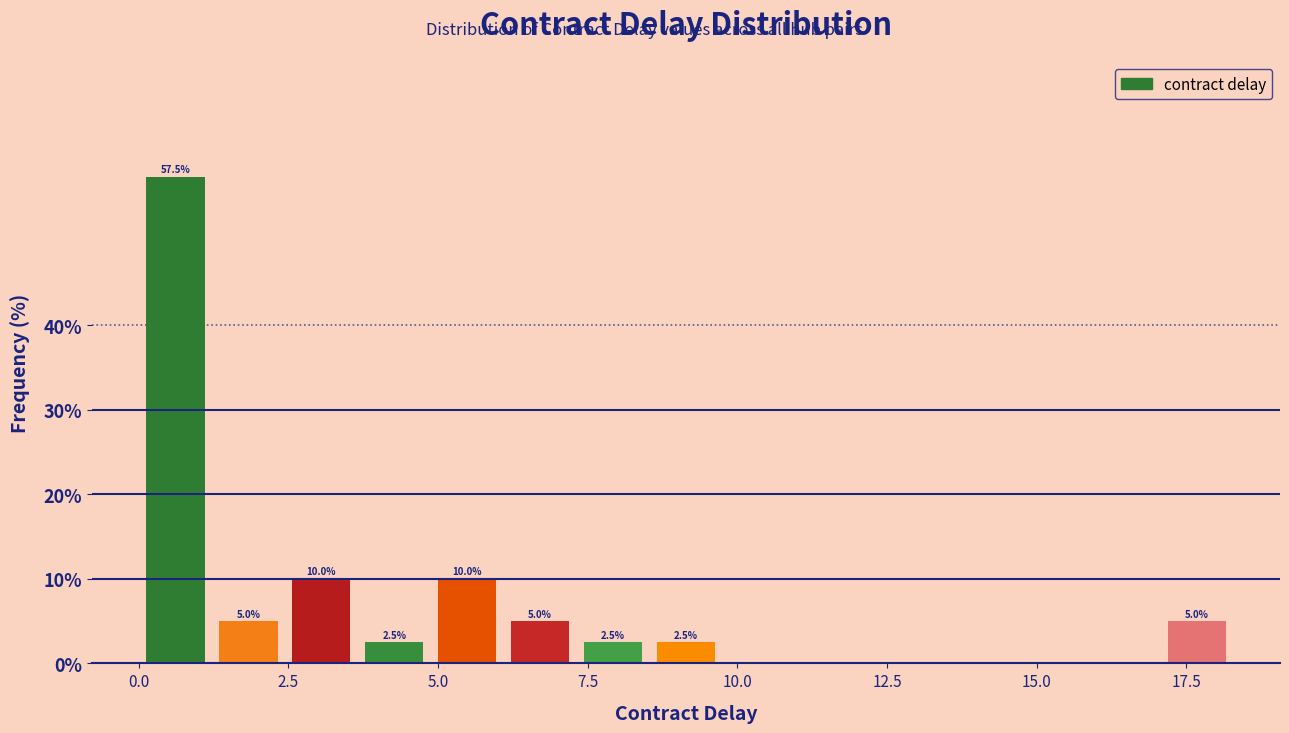

Around what value on the x-axis is the tallest bar? Give the approximate position of its centre, as read against the axis.

0.5